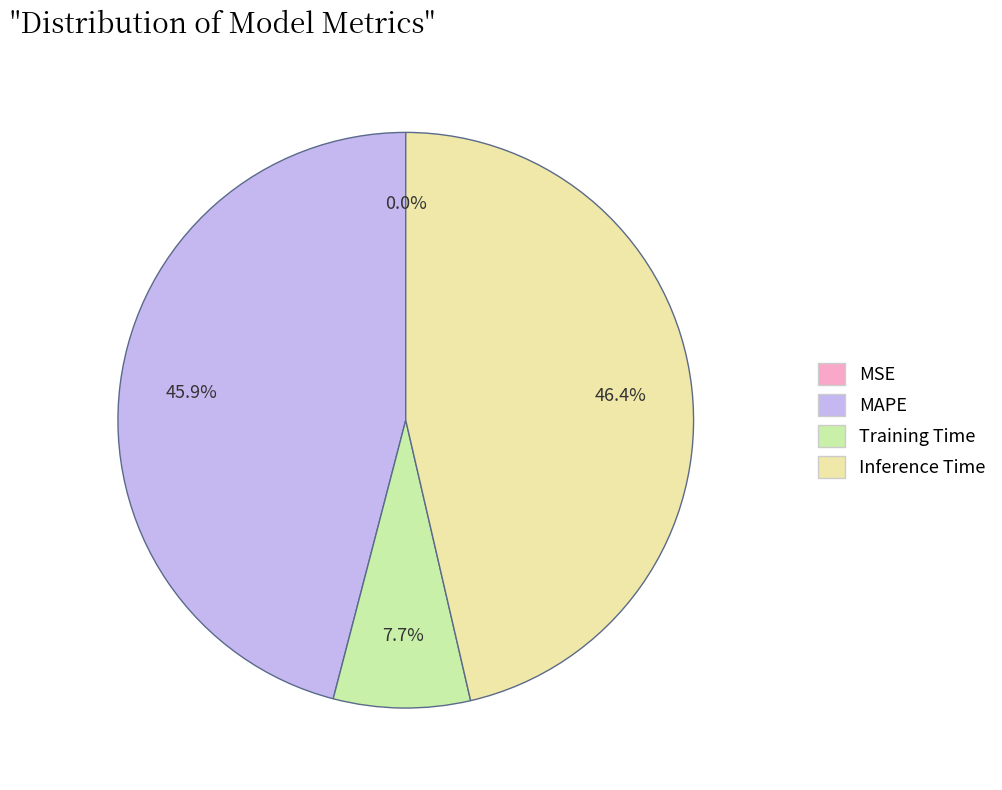

Combined, what portion of the pie is Inference Time and MAPE?

92.3%